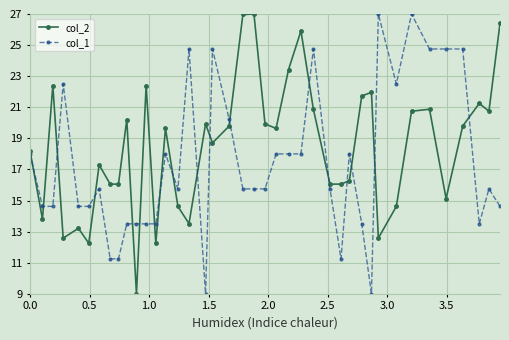

True or false: col_2 has more than 2 interior local peaks.

True